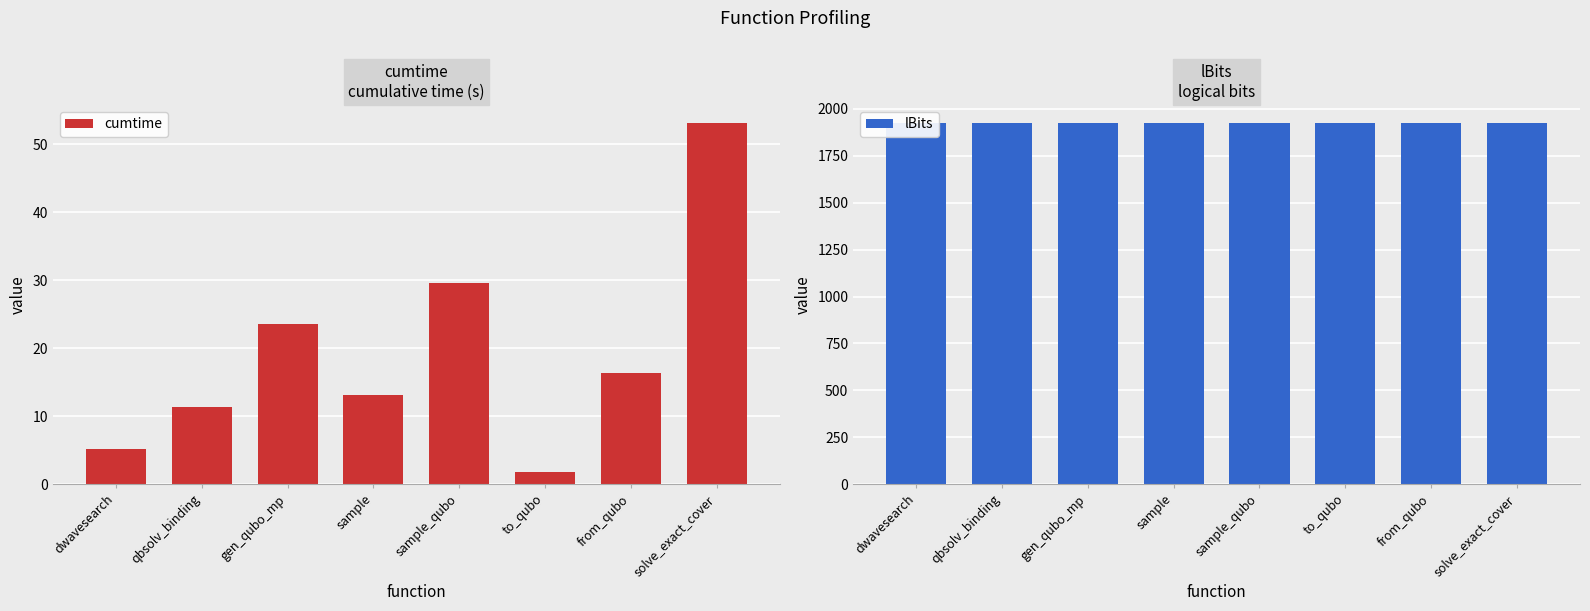

What value does the cumtime series have at sample?

13.1